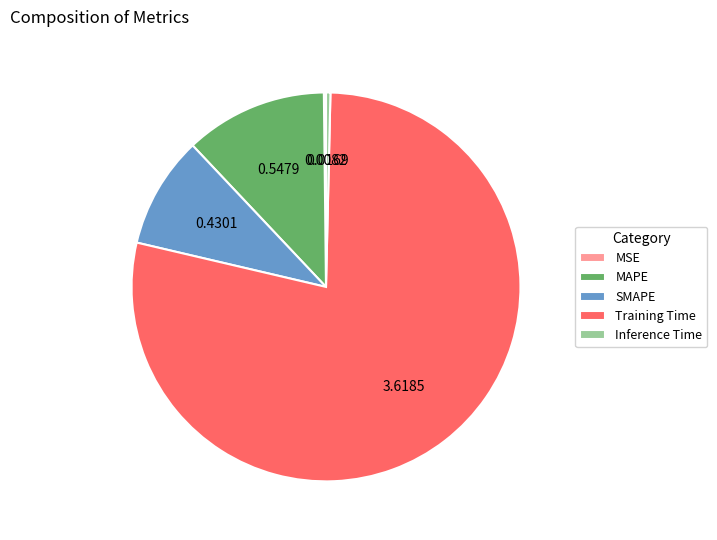

Which slice is the largest?

Training Time